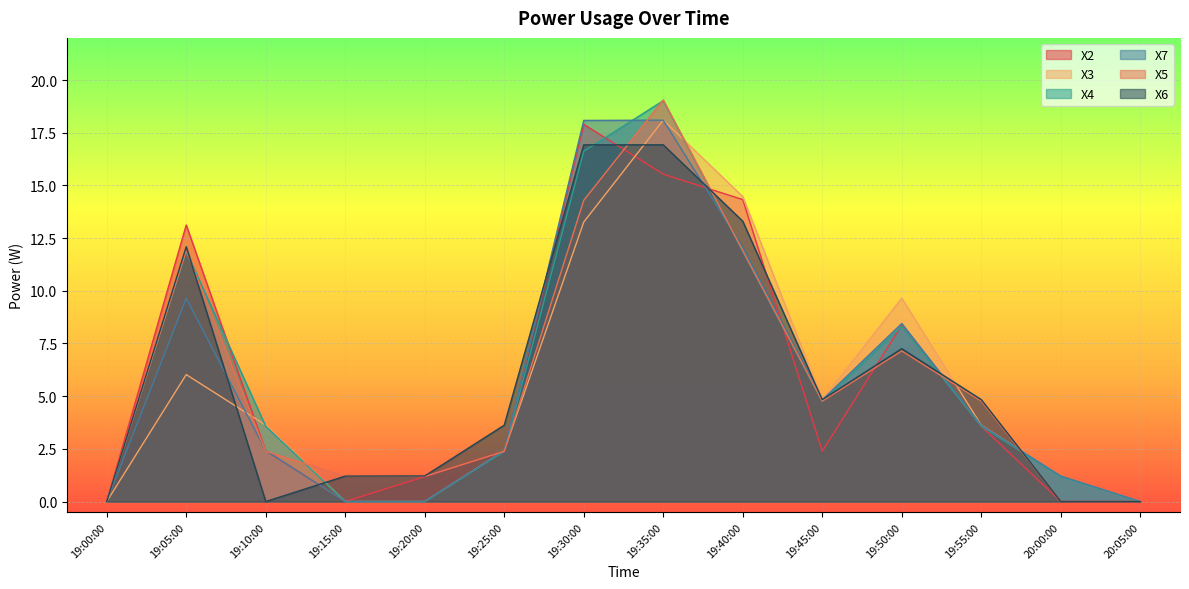

Reading left to right, extract all data points from this chart.

X2: 0.0	13.1	2.4	0.0	1.2	2.4	17.9	15.5	14.3	2.4	8.4	3.6	0.0	0.0
X3: 0.0	6.0	3.6	0.0	0.0	2.4	13.3	18.1	14.5	4.8	9.6	3.6	1.2	0.0
X4: 0.0	11.9	3.6	0.0	0.0	2.4	16.6	19.0	11.9	4.8	8.3	3.6	1.2	0.0
X7: 0.0	9.6	2.4	0.0	0.0	2.4	18.1	18.1	12.1	4.8	8.4	3.6	1.2	0.0
X5: 0.0	11.9	2.4	1.2	1.2	2.4	14.3	19.1	11.9	4.8	7.1	4.8	0.0	0.0
X6: 0.0	12.1	0.0	1.2	1.2	3.6	16.9	16.9	13.3	4.8	7.3	4.8	0.0	0.0